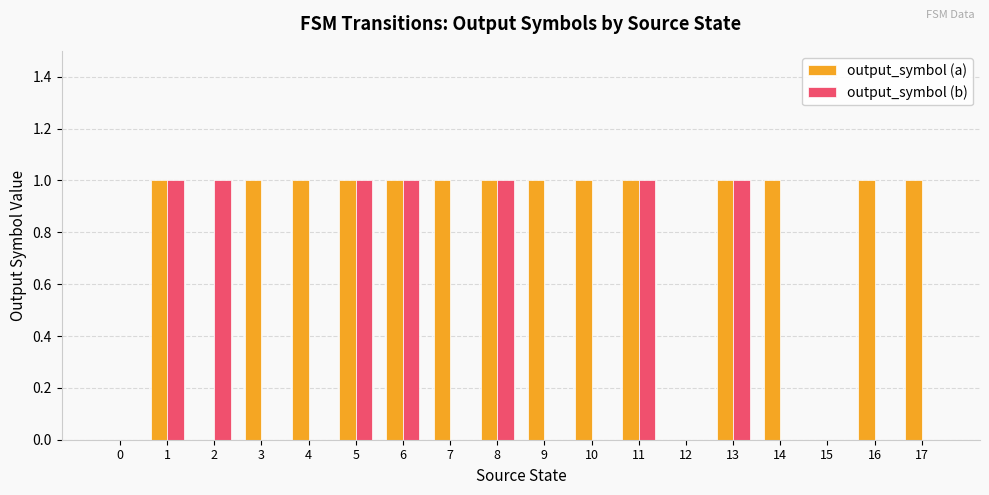

What is the sum of all output_symbol (b) values?

7